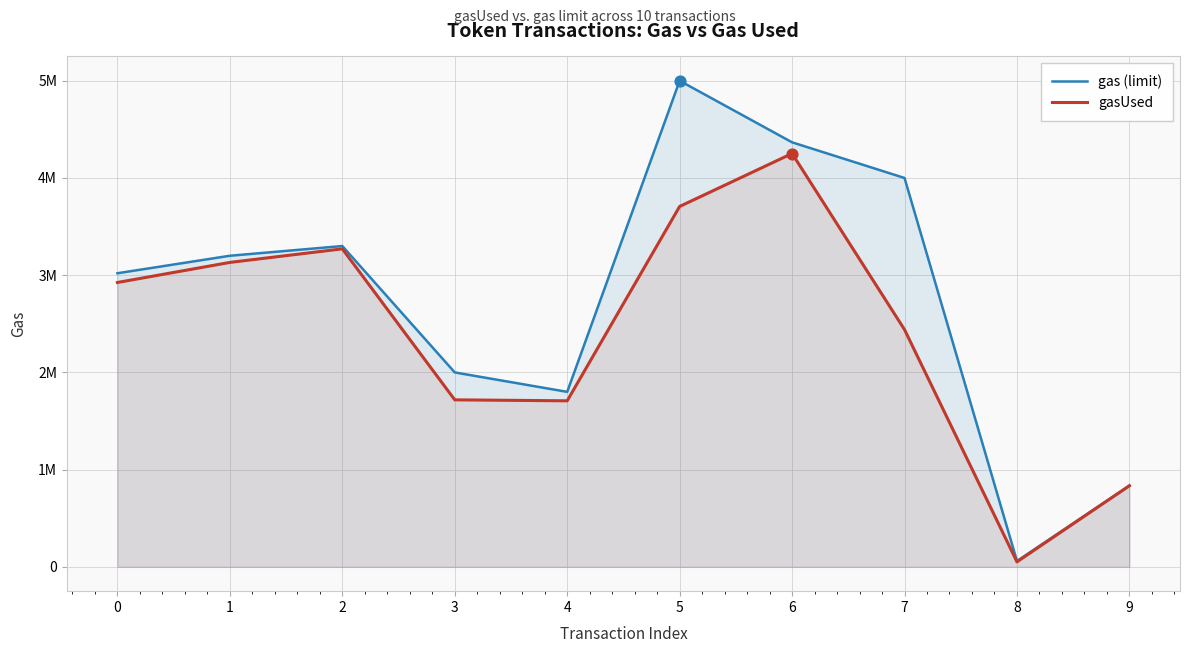

At which category is the sum across all series the highest?

5